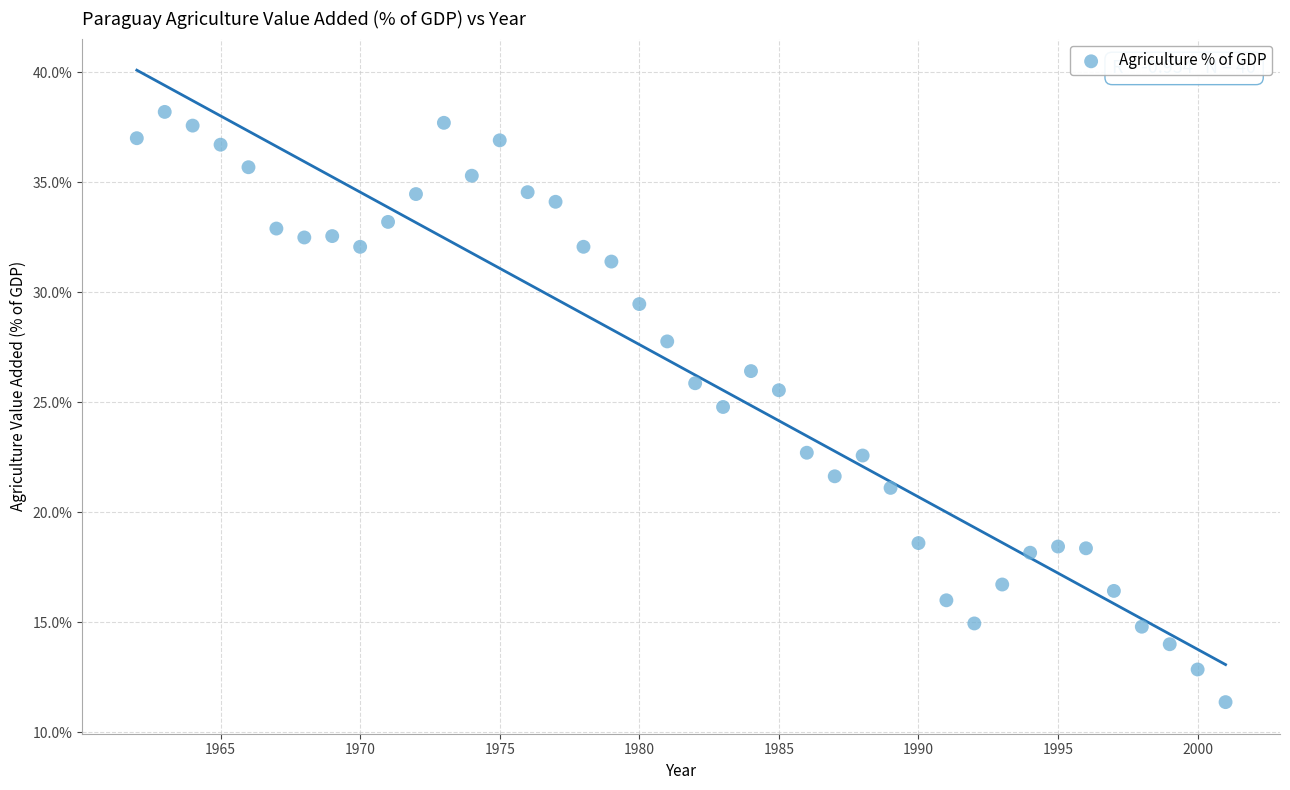

What Y value in the scatter plot is closest to 24?

24.8